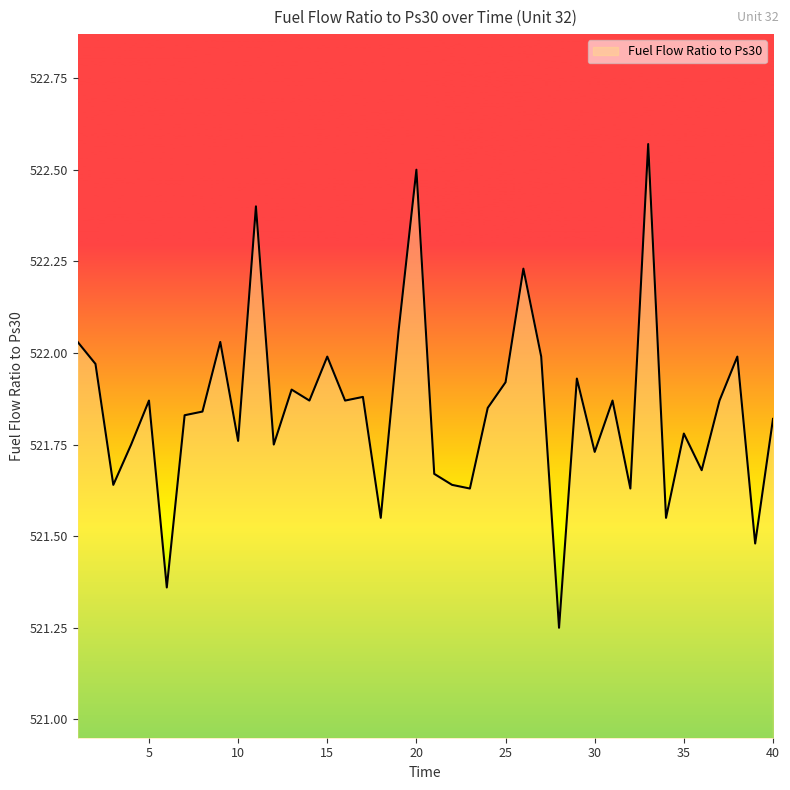

What is the difference between the maximum and minimum values?

1.3